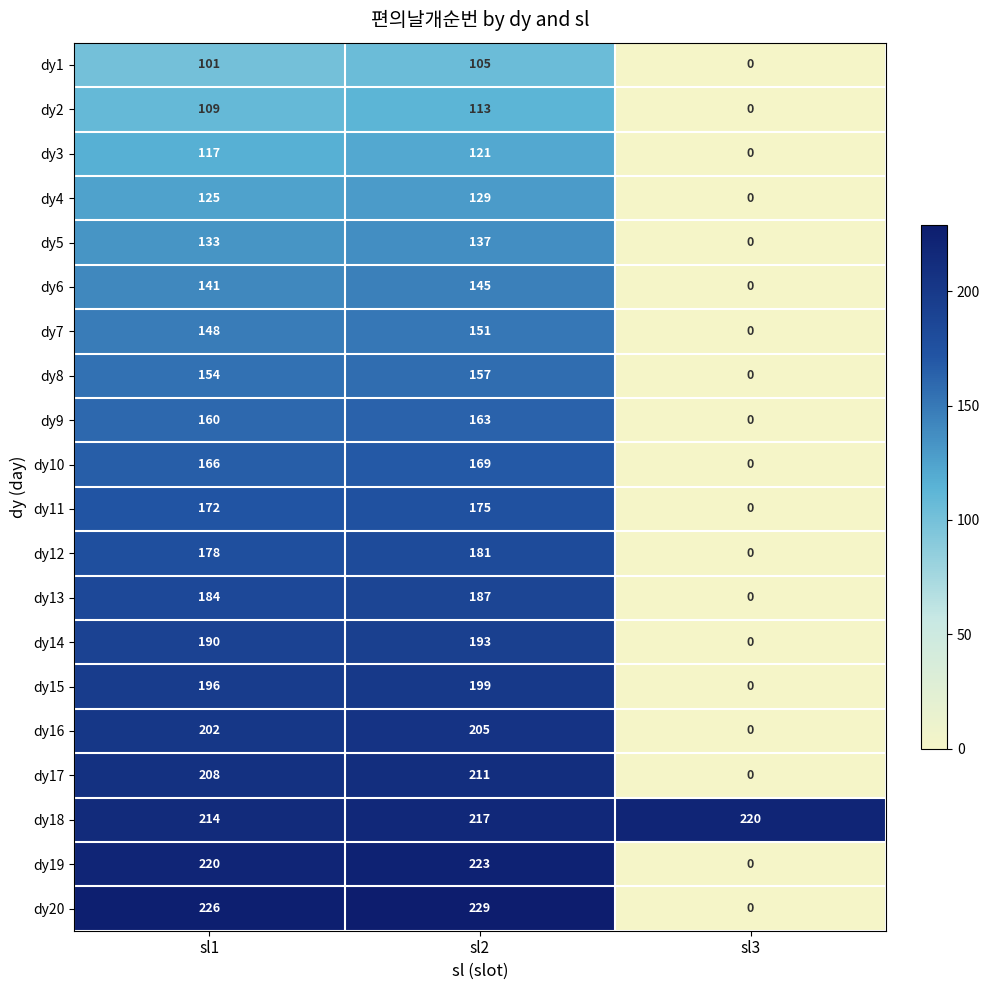

How many data points in dy20 are less than 226?

1